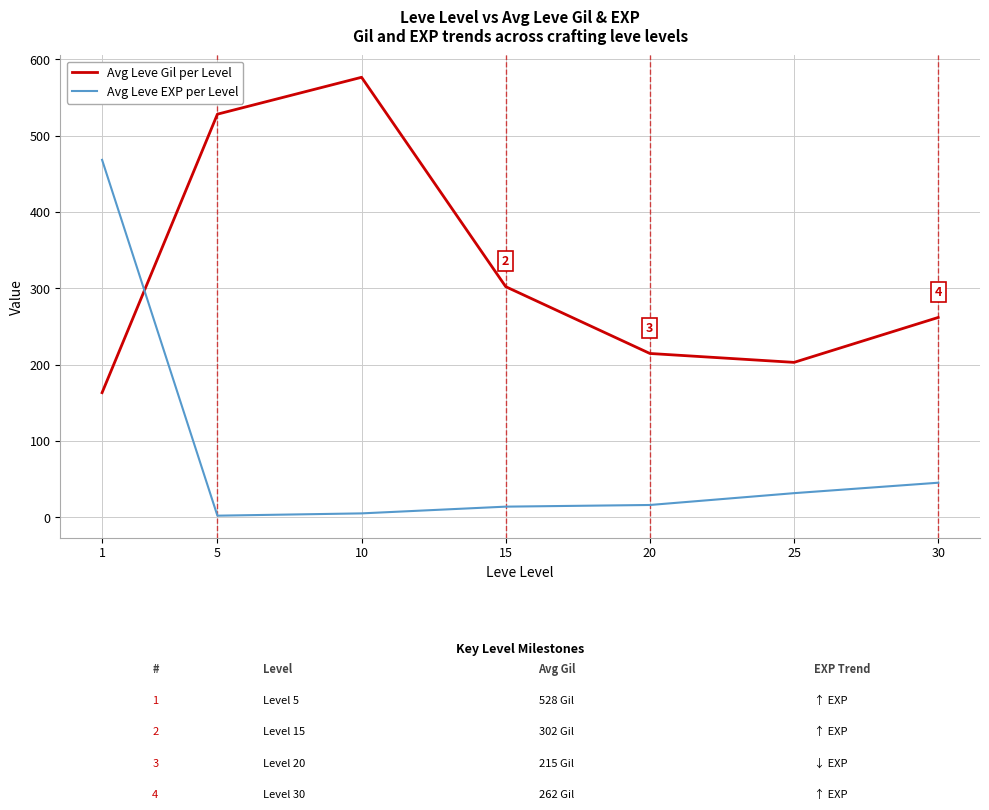

Which series ends up on top after the final intersection of Avg Leve Gil per Level and Avg Leve EXP per Level?

Avg Leve Gil per Level